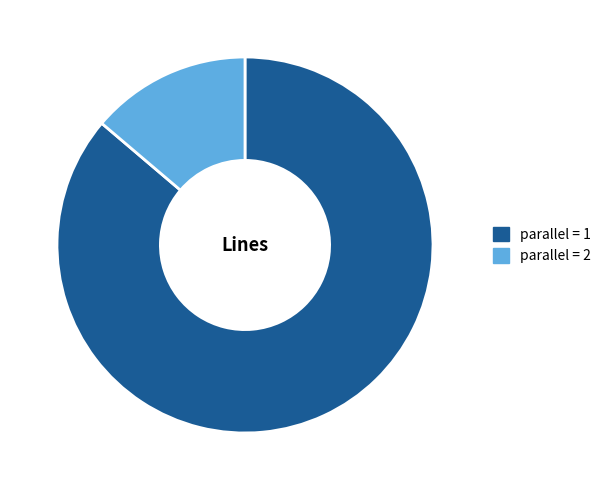

Which slice is the largest?

parallel = 1